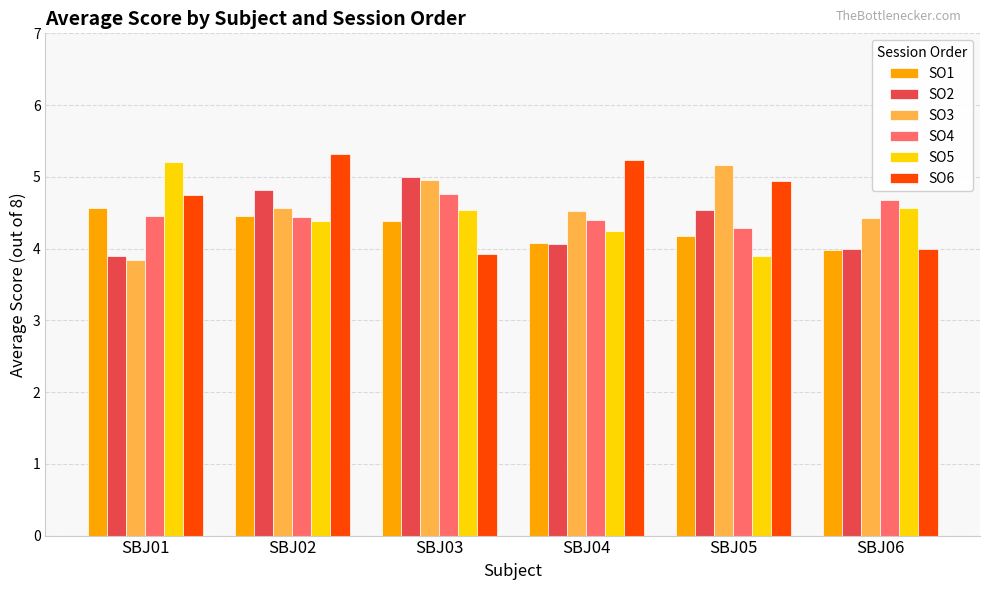

What is the difference between the maximum and second lowest values in the SO5 series?

1.0